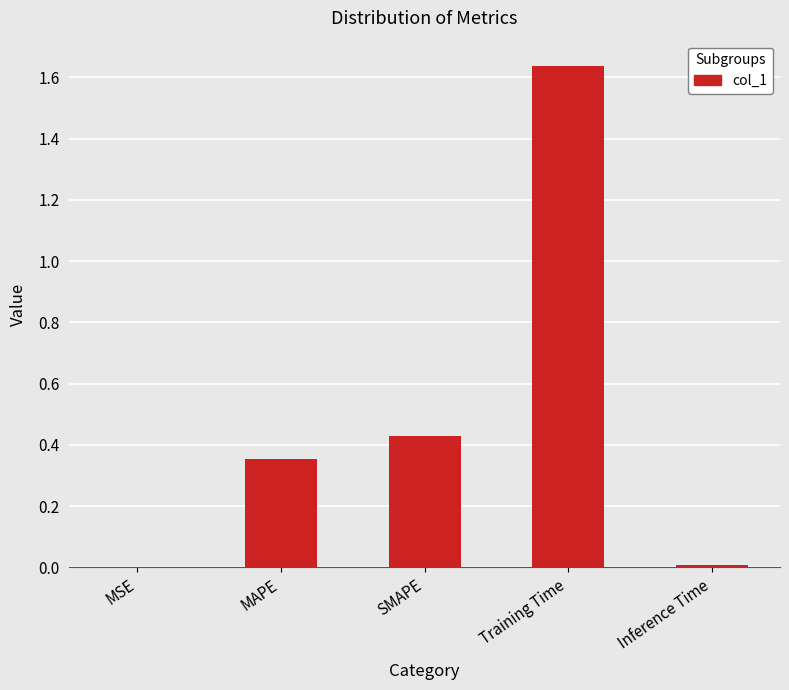

Is it true that the value at Training Time is 0.6?

False